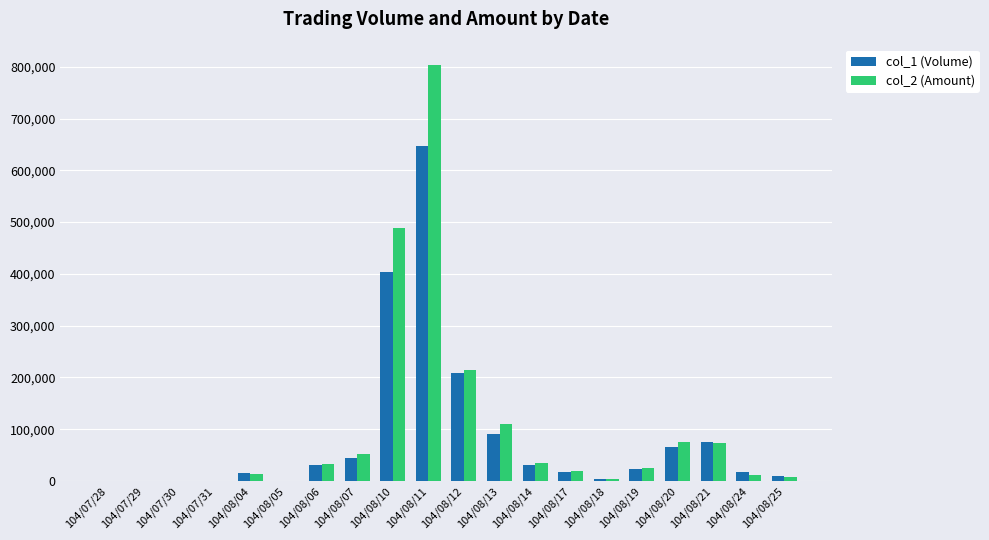

What is the average value of the col_2 (Amount) series?

98332